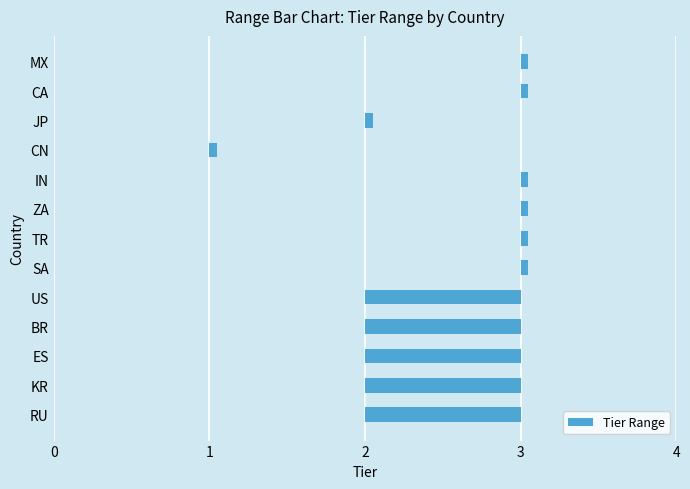

Which category has the highest value in the end series?

RU